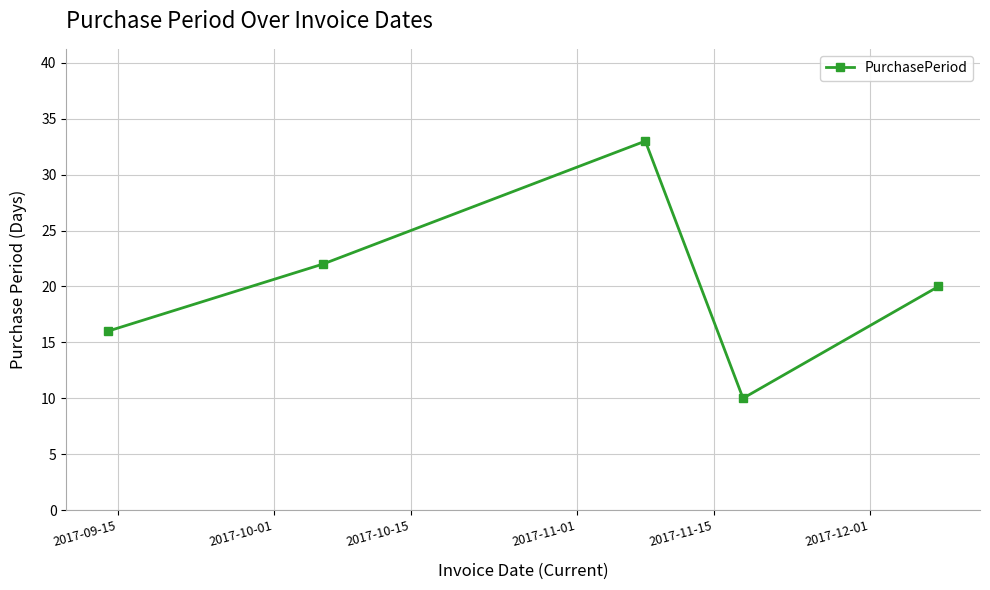

What is the maximum value shown in the chart?

33